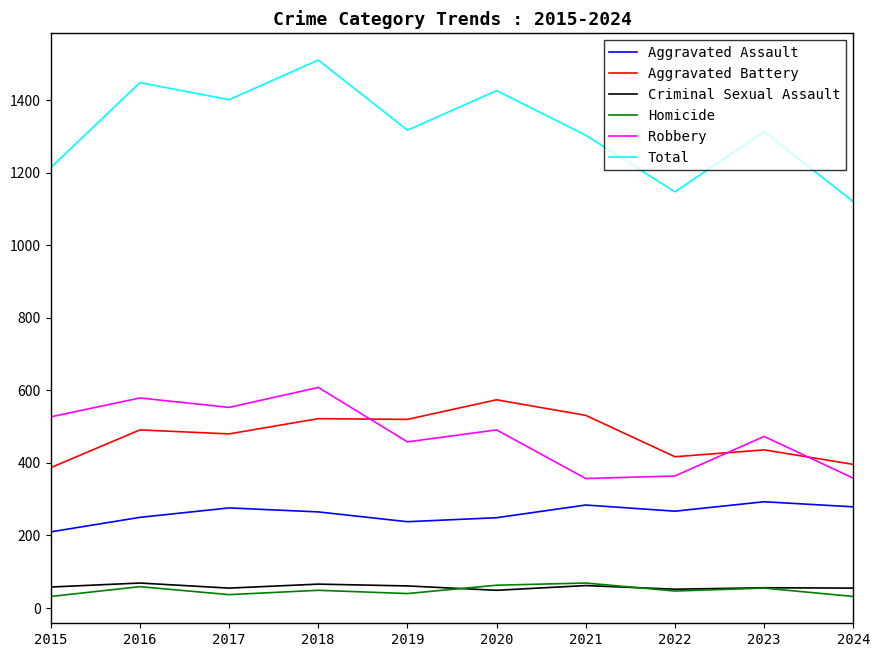

Which label corresponds to the largest value in the chart?

2018